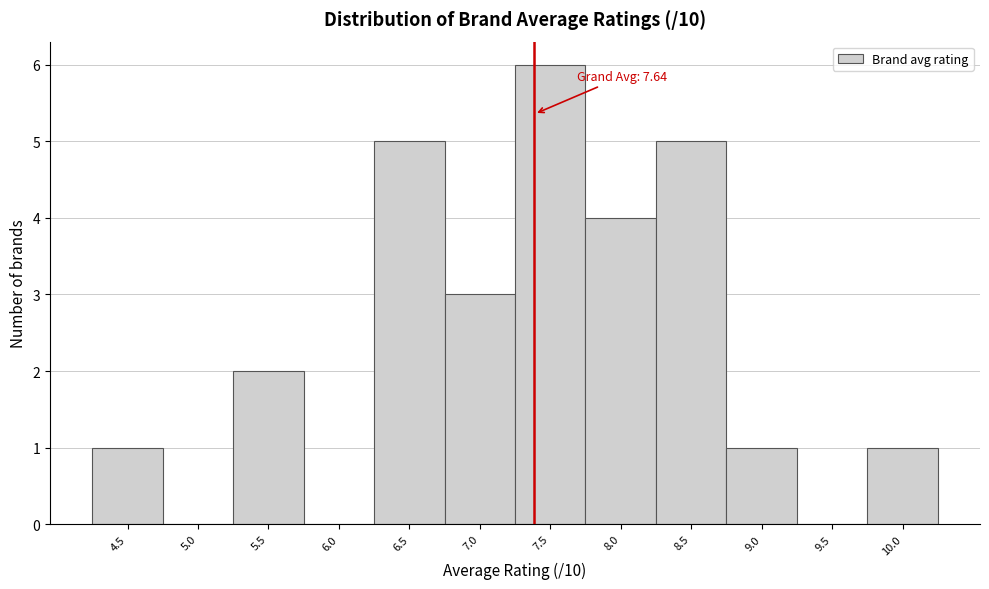

Reading left to right, extract all data points from this chart.

4.5=1	5.0=0	5.5=2	6.0=0	6.5=5	7.0=3	7.5=6	8.0=4	8.5=5	9.0=1	9.5=0	10.0=1